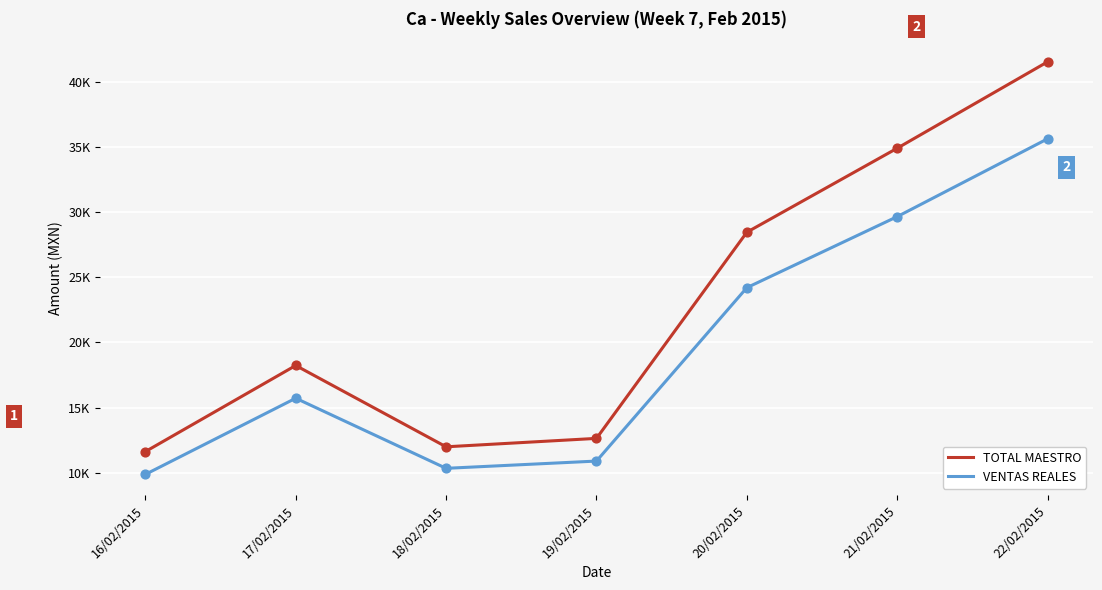

At which category is the sum across all series the highest?

22/02/2015